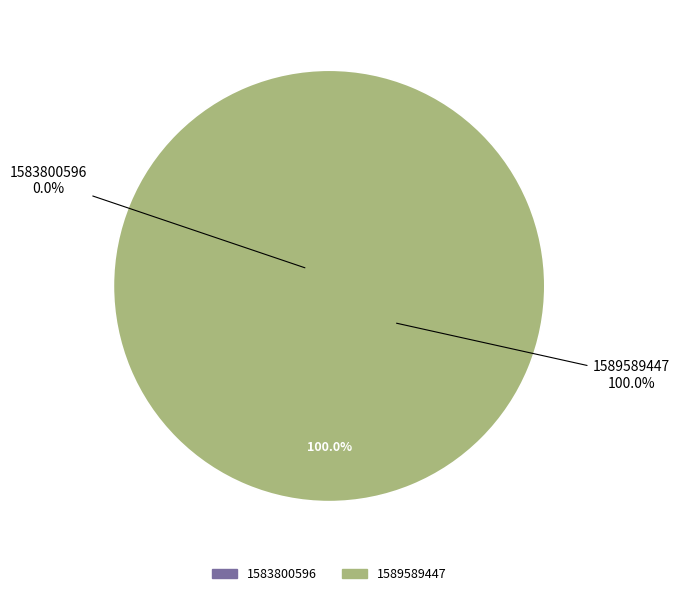

Is 1589589447 the majority of the pie?

Yes